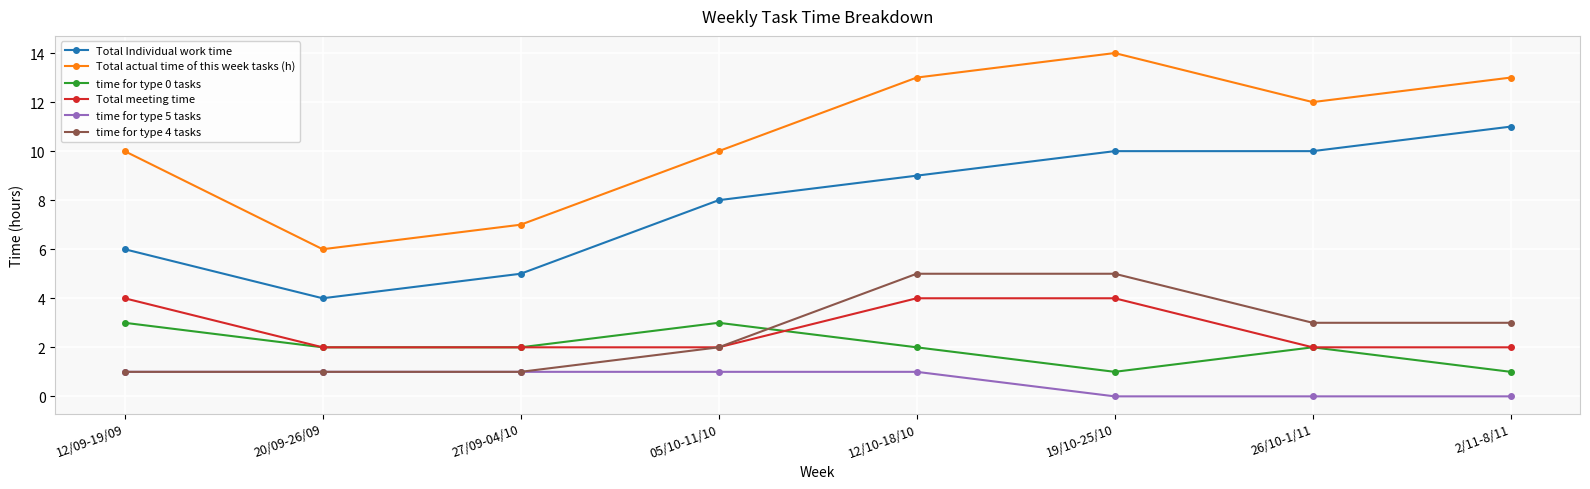

What is the sum of the Total actual time of this week tasks (h) values at 19/10-25/10 and 2/11-8/11?

27